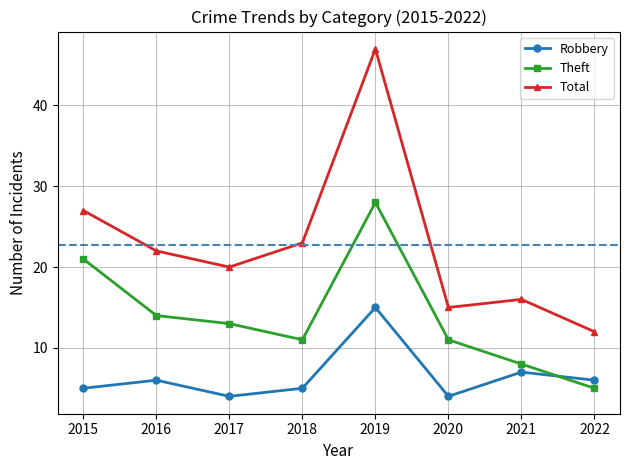

What is the difference between the Theft values at 2021 and 2015?

13